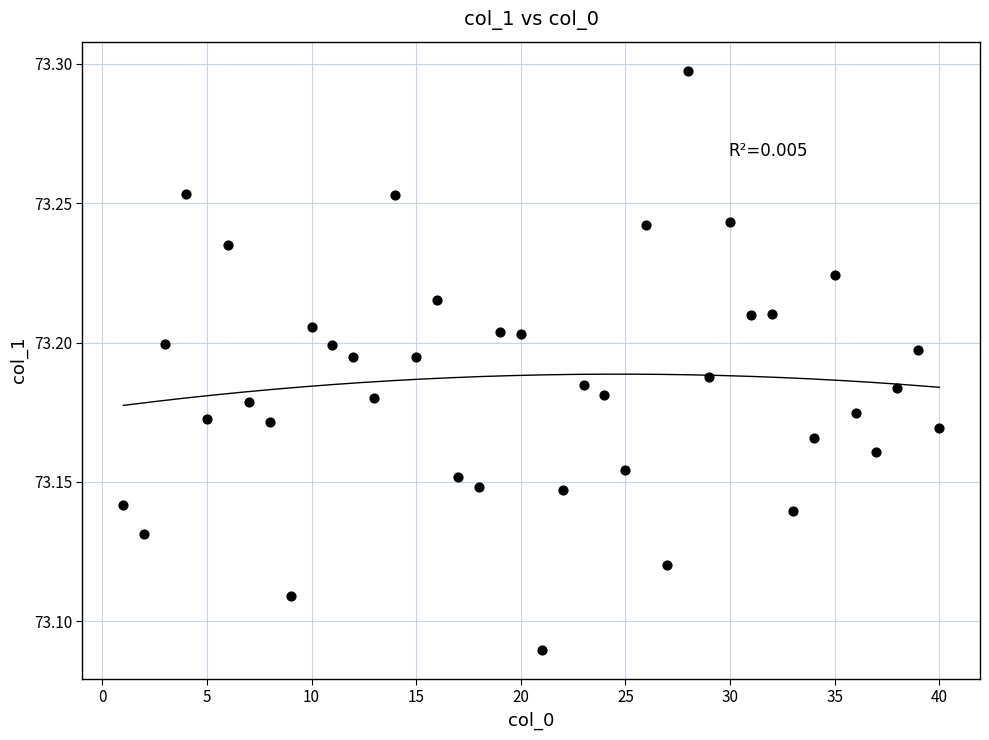

What is the range of X values (max minus min)?

39.0